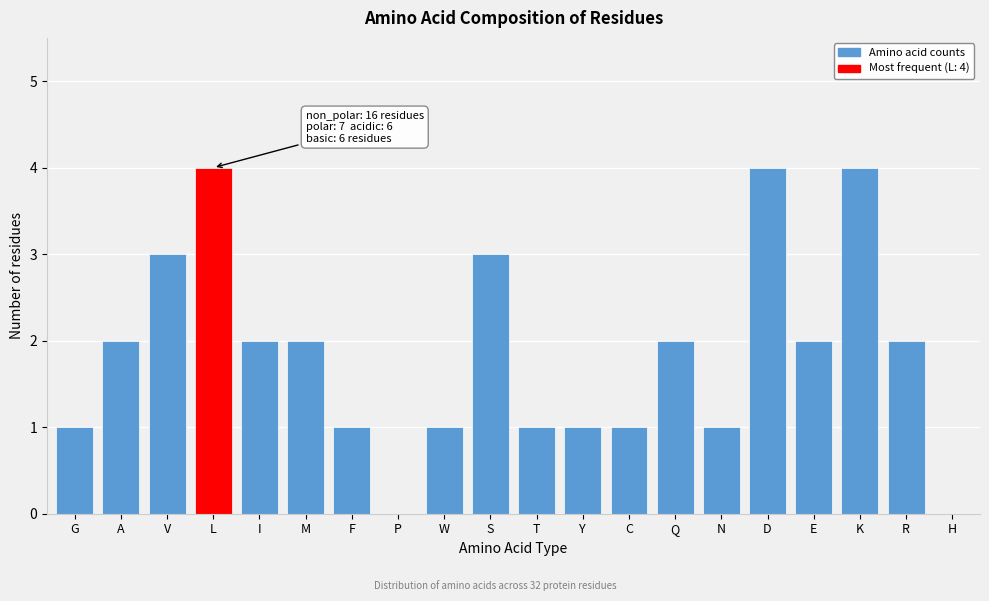

Reading left to right, transcribe all the data shown in this chart.

G=1	A=2	V=3	L=4	I=2	M=2	F=1	P=0	W=1	S=3	T=1	Y=1	C=1	Q=2	N=1	D=4	E=2	K=4	R=2	H=0